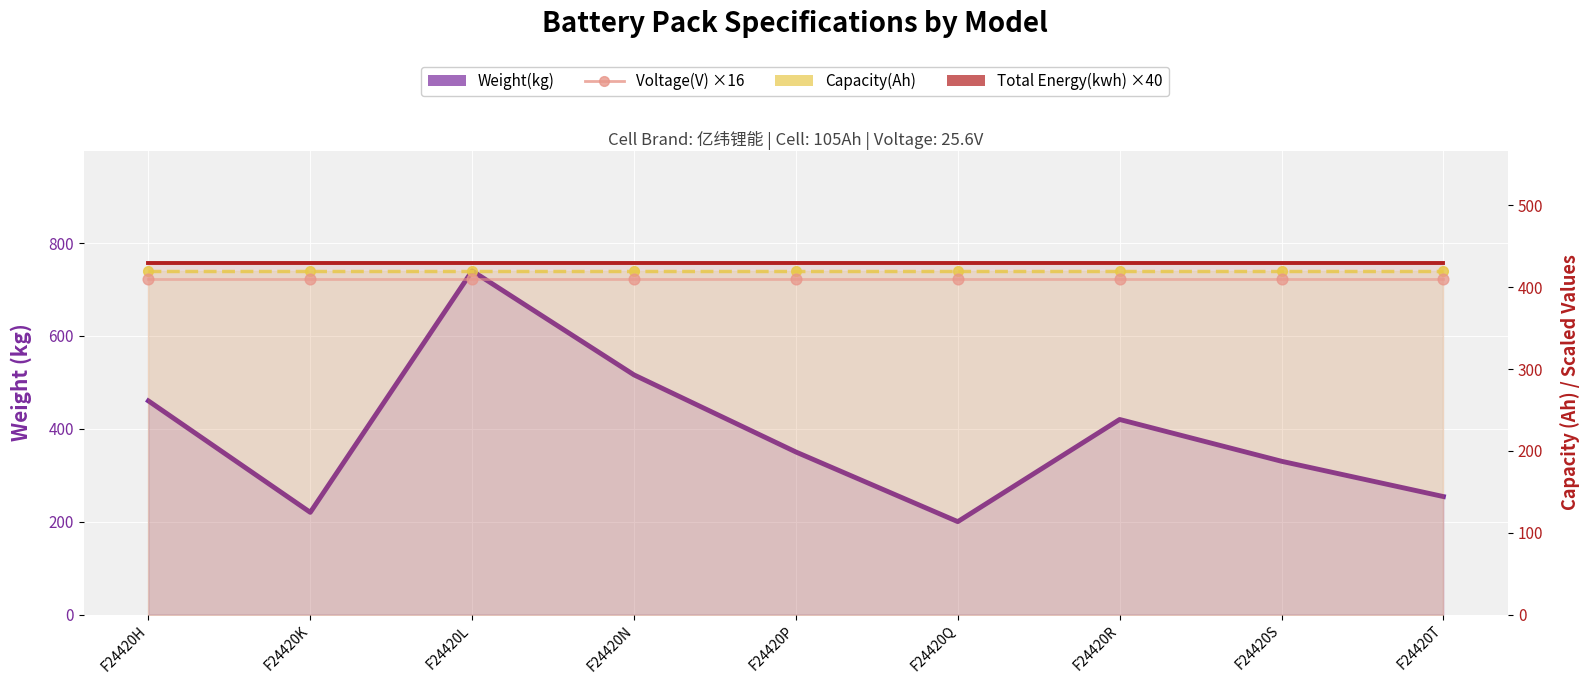

Is the value of Capacity(Ah) at F24420Q greater than the value of Weight(kg) at F24420S?

Yes